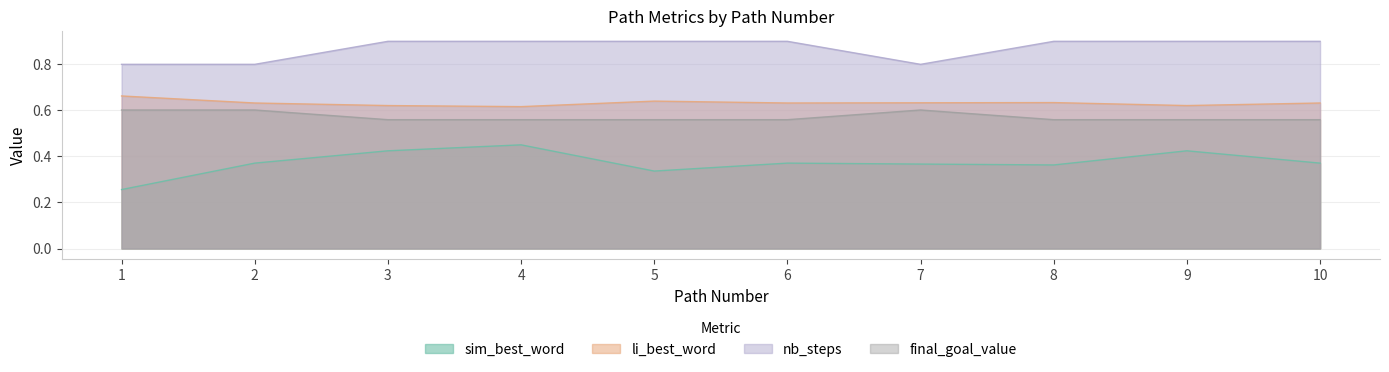

True or false: final_goal_value and li_best_word intersect in this chart.

False